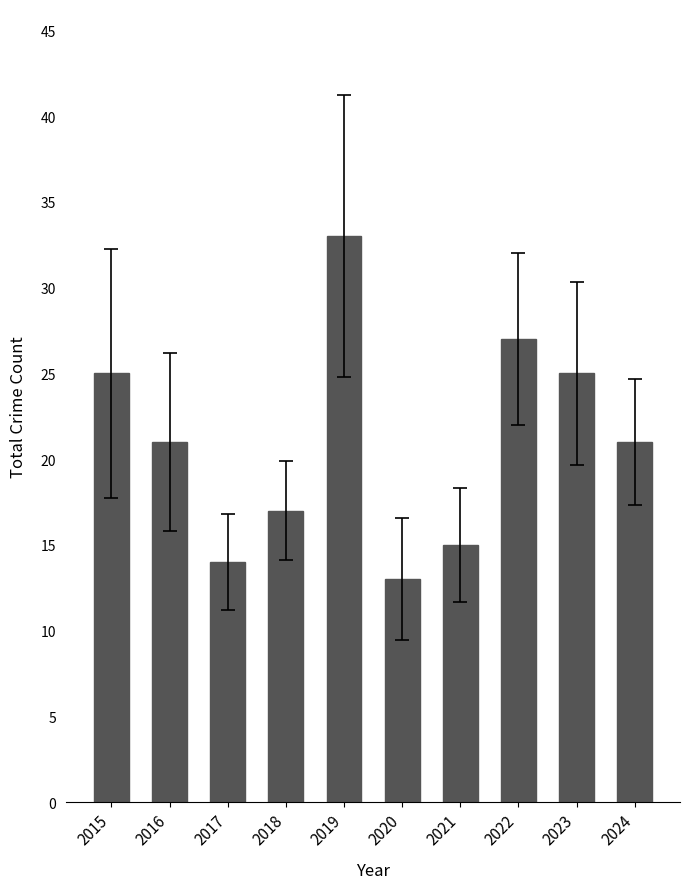

Reading left to right, what are all the values shown in this chart?

2015=25	2016=21	2017=14	2018=17	2019=33	2020=13	2021=15	2022=27	2023=25	2024=21